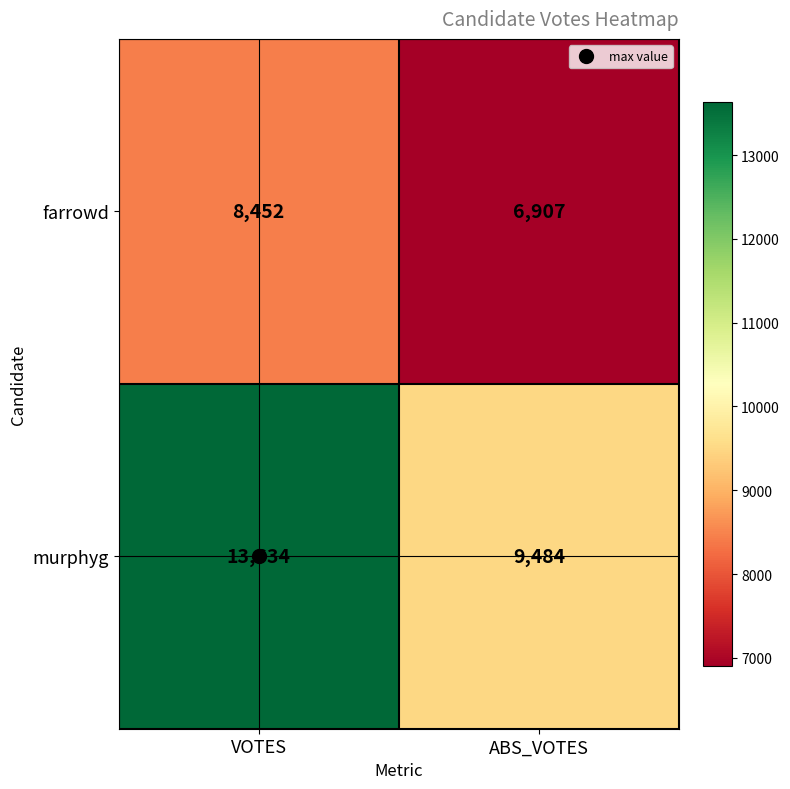

At how many categories does at least one series exceed 7521?

2